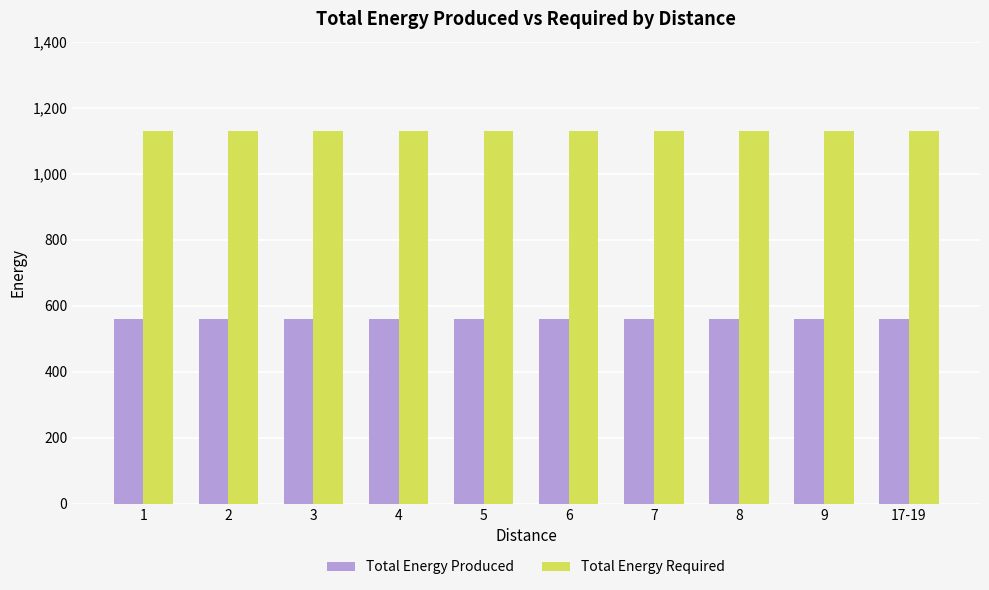

Reading left to right, transcribe all the data shown in this chart.

Total Energy Produced: 560	560	560	560	560	560	560	560	560	560
Total Energy Required: 1130	1130	1130	1130	1130	1130	1130	1130	1130	1130